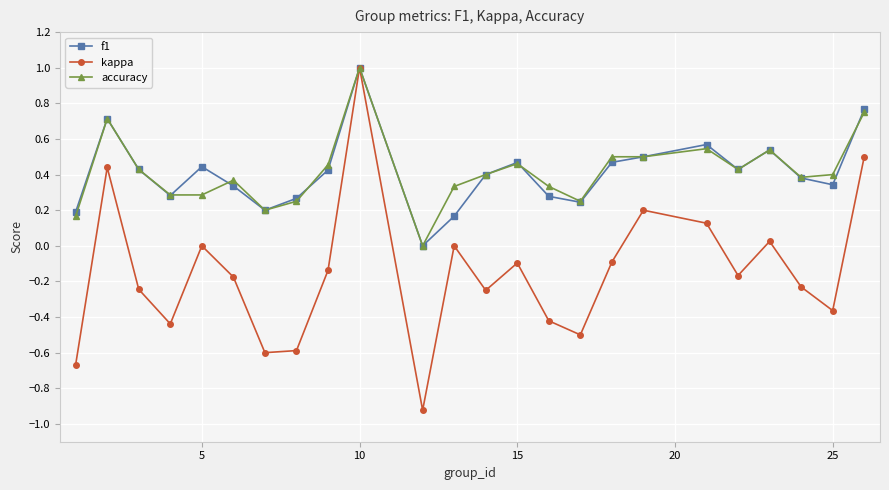

Which series has the widest spread of values?

kappa